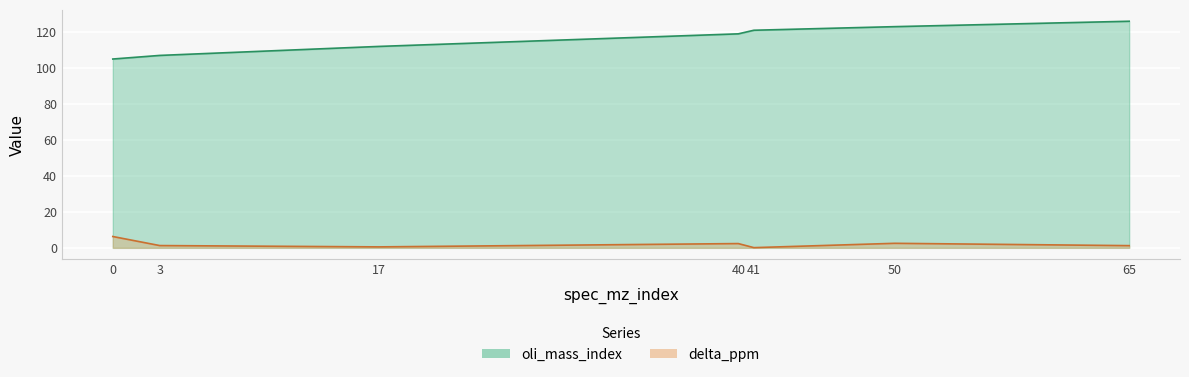

The value of oli_mass_index at 41 is 121.0. True or false?

True